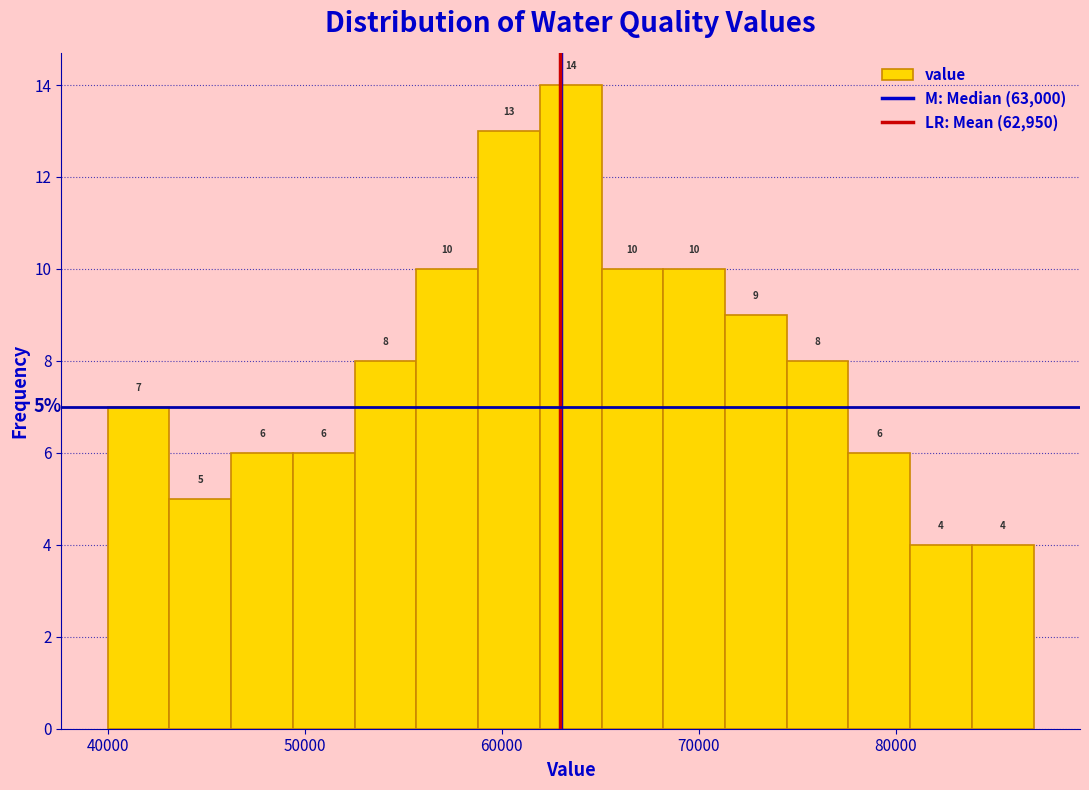

Around what value on the x-axis is the tallest bar? Give the approximate position of its centre, as read against the axis.

64000